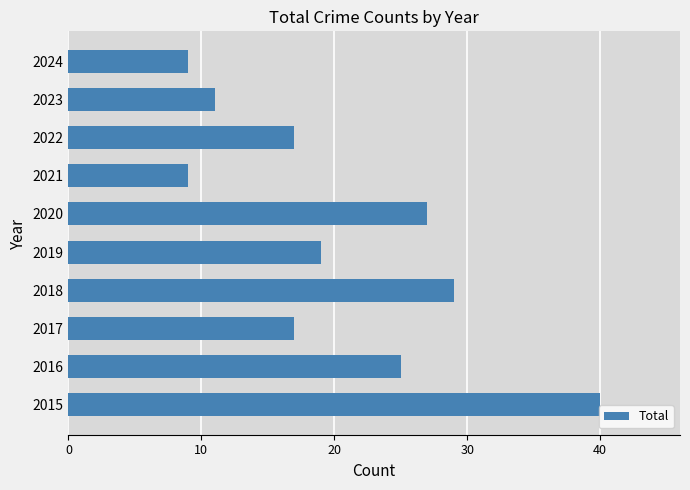

Reading bottom to top, what are all the values shown in this chart?

40	25	17	29	19	27	9	17	11	9